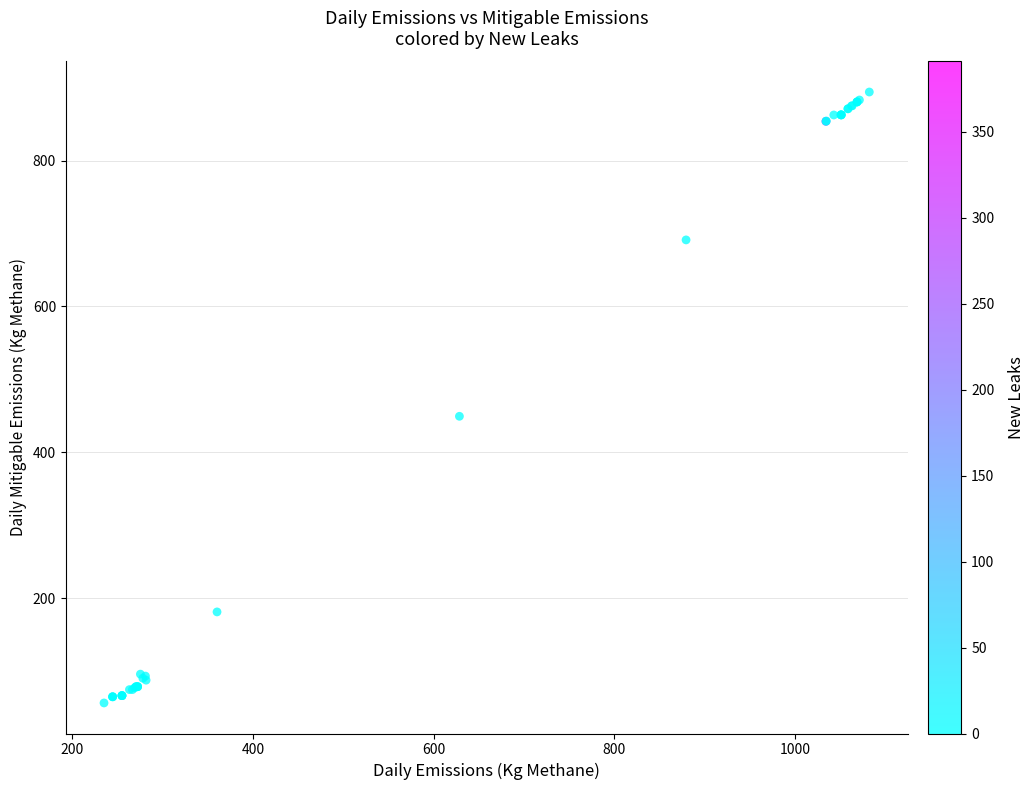

What Y value in the scatter plot is closest to 475?

449.4